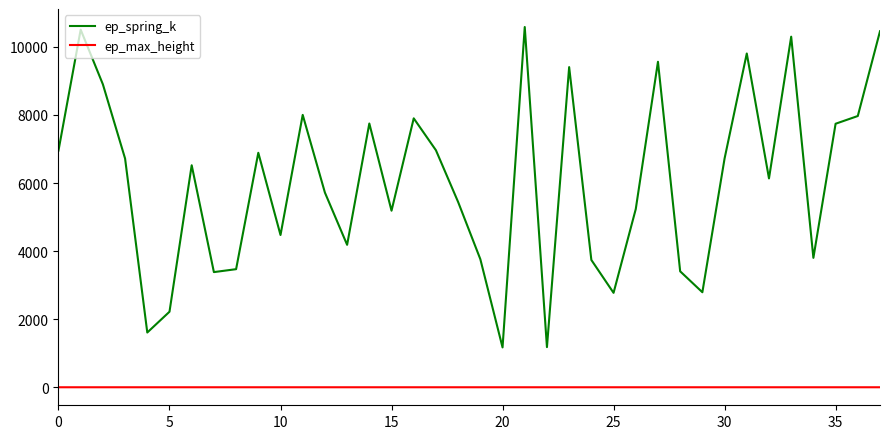

Rank the series by their average value, from lowest to highest.

ep_max_height, ep_spring_k